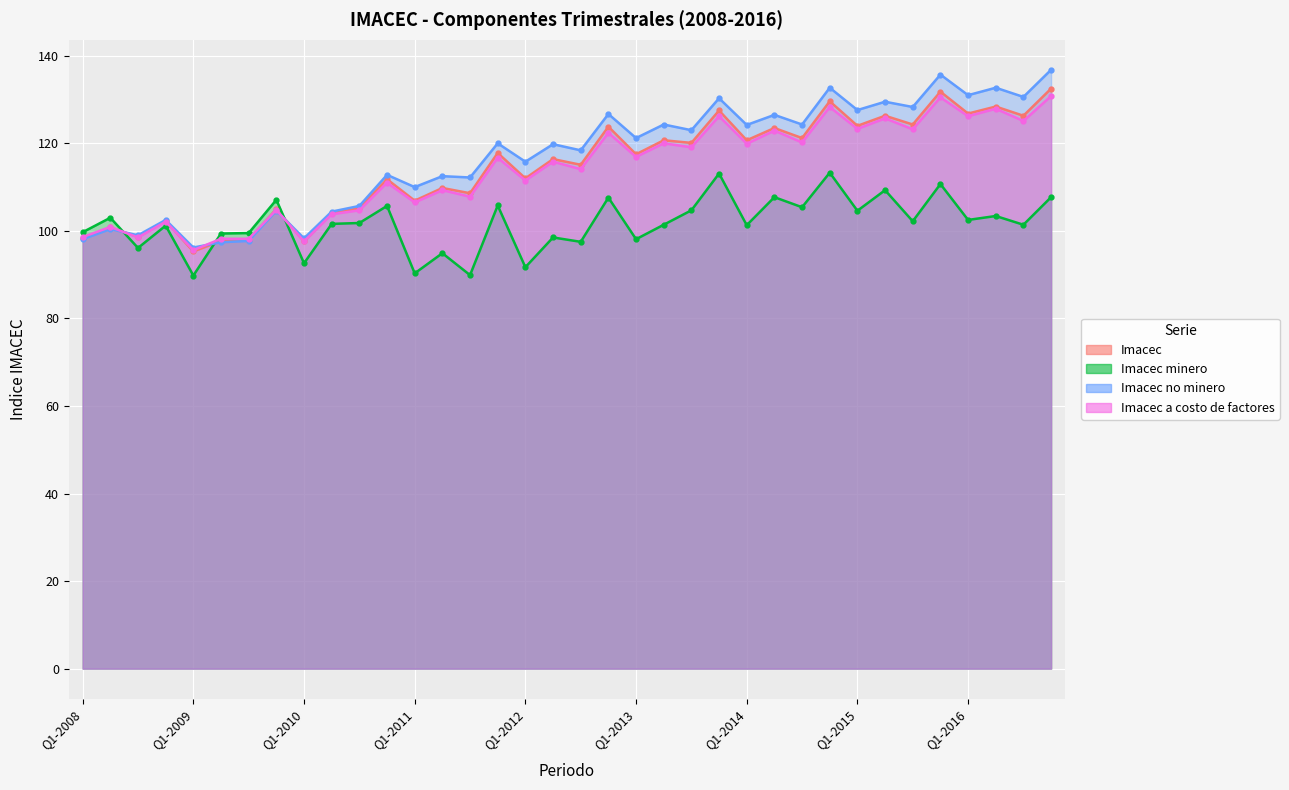

What is the greatest value displayed?

136.8